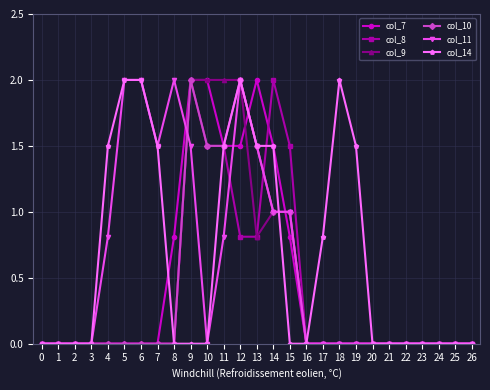

At which category is the sum across all series the highest?

12